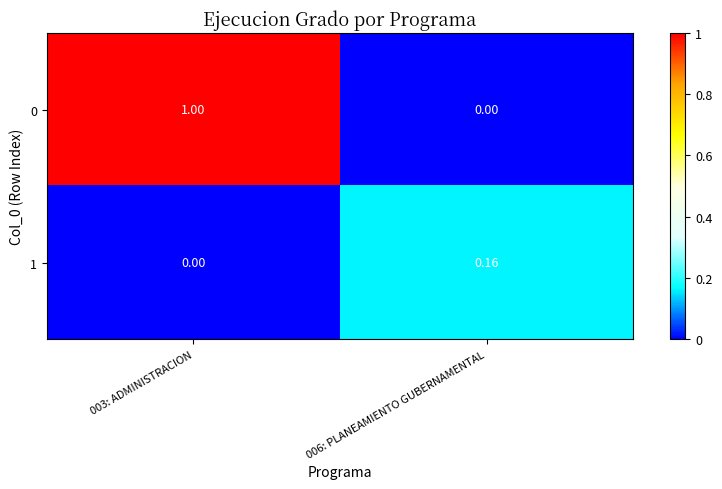

Reading left to right, what are all the values shown in this chart?

0: 003: ADMINISTRACION=1.0	006: PLANEAMIENTO GUBERNAMENTAL=0.0
1: 003: ADMINISTRACION=0.0	006: PLANEAMIENTO GUBERNAMENTAL=0.2